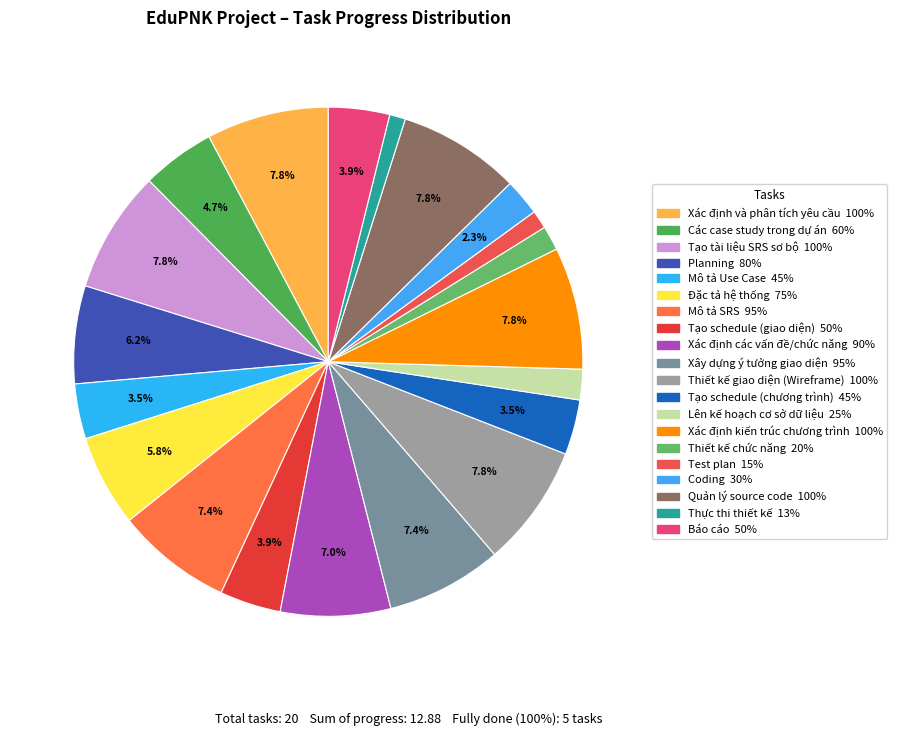

To the nearest percent, what portion does Coding represent?

2%